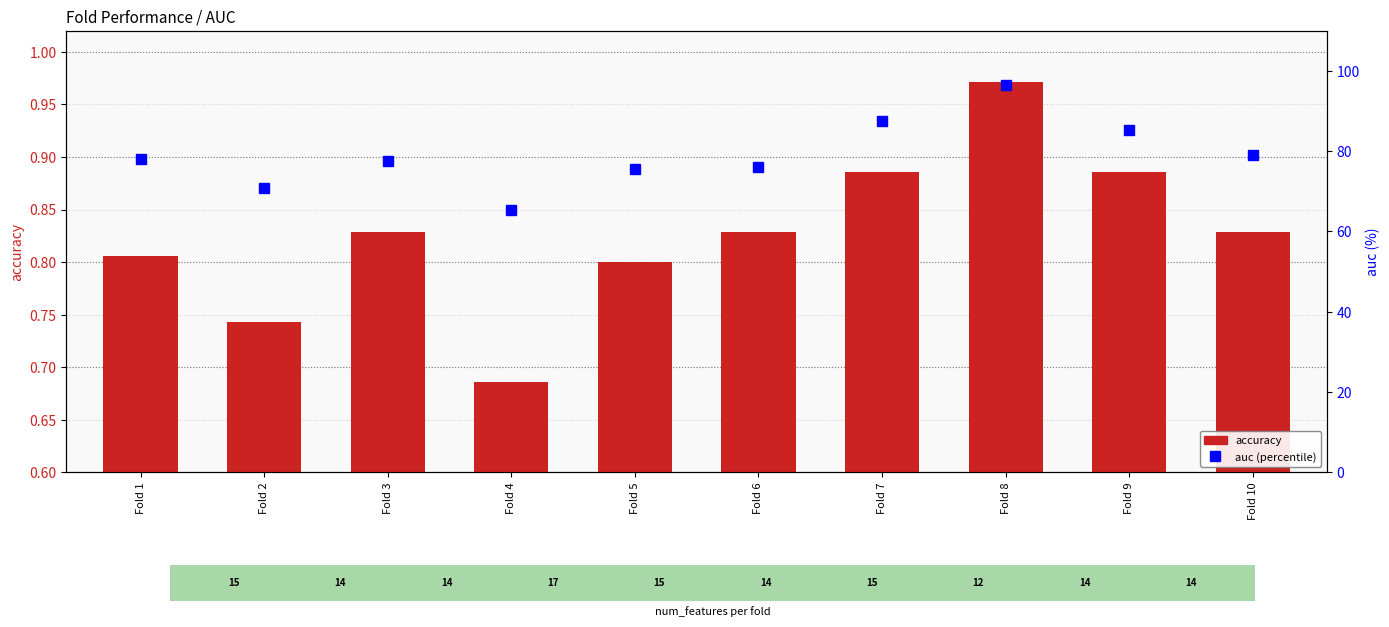

Is it true that accuracy equals 0.5 at Fold 6?

False